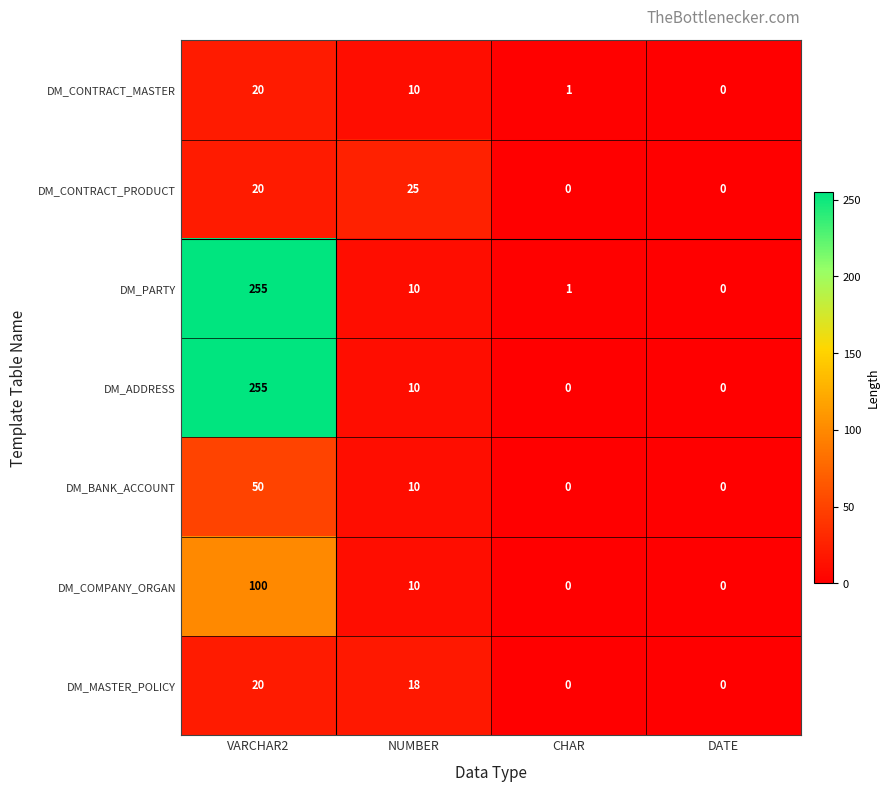

Reading left to right, list all the values displayed in this chart.

DM_CONTRACT_MASTER: 20	10	1	0
DM_CONTRACT_PRODUCT: 20	25	0	0
DM_PARTY: 255	10	1	0
DM_ADDRESS: 255	10	0	0
DM_BANK_ACCOUNT: 50	10	0	0
DM_COMPANY_ORGAN: 100	10	0	0
DM_MASTER_POLICY: 20	18	0	0